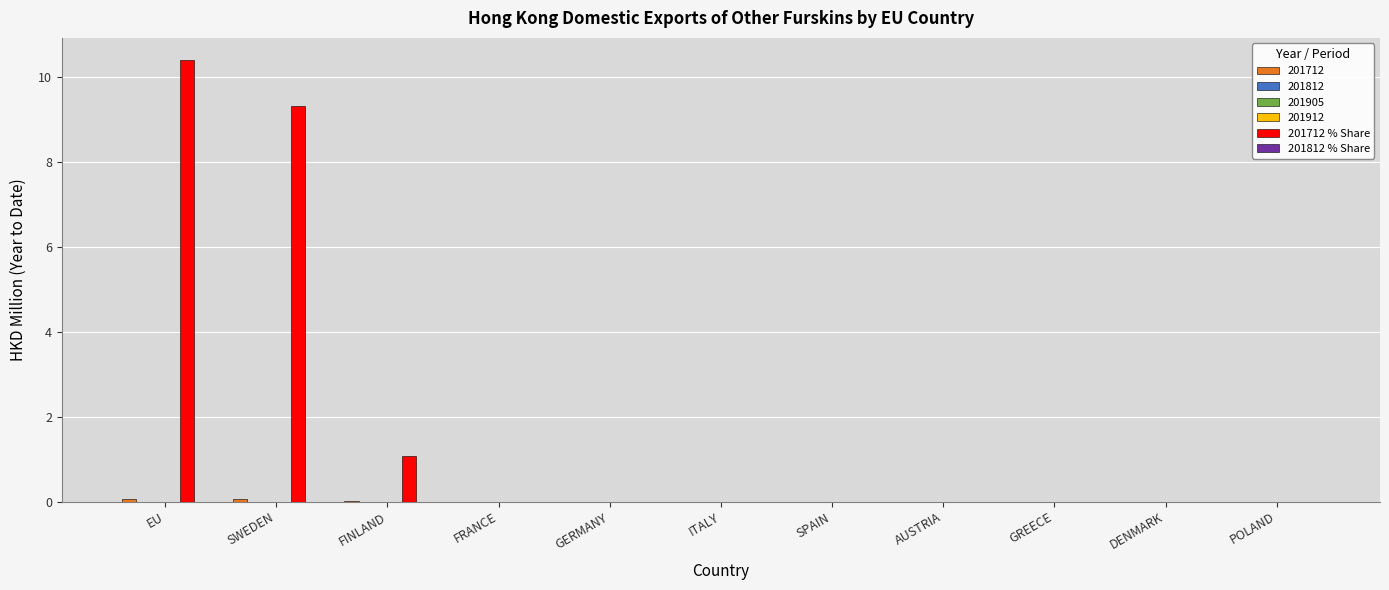

How many groups of bars are there?

11